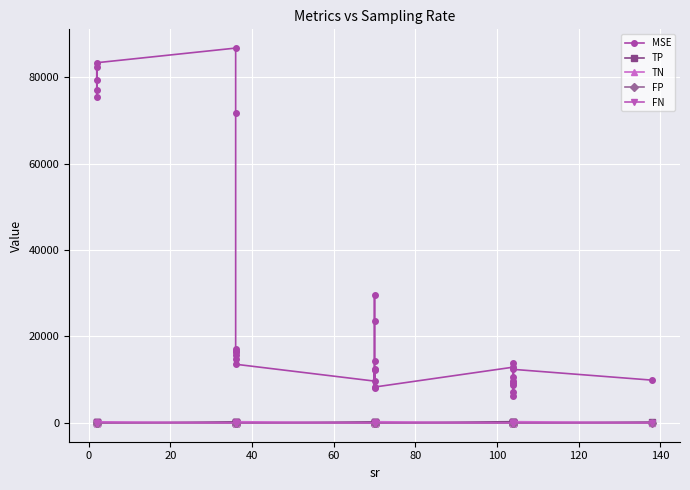

What is the value of the TN point at the 18th from the left?

174.0